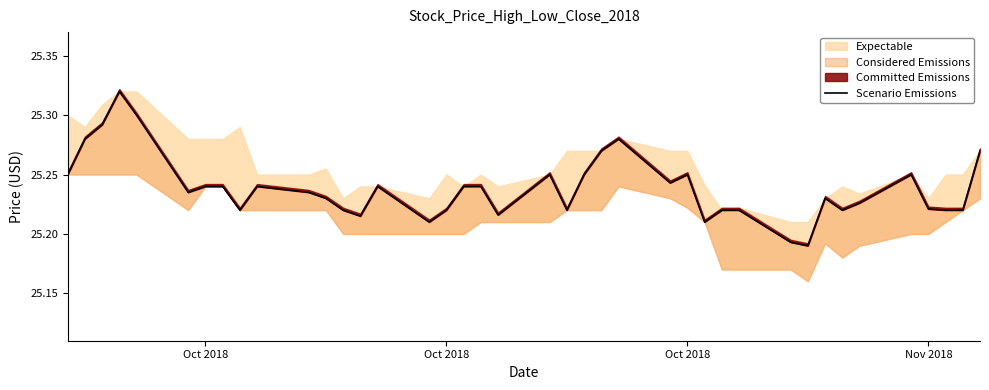

What is the greatest value displayed?

25.3